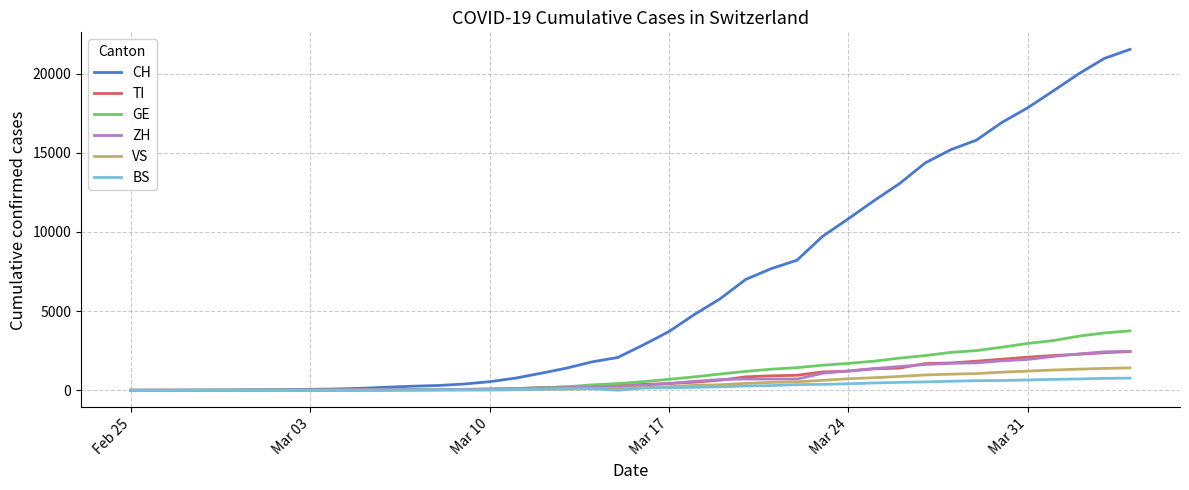

Which series has the largest range (max minus min)?

CH